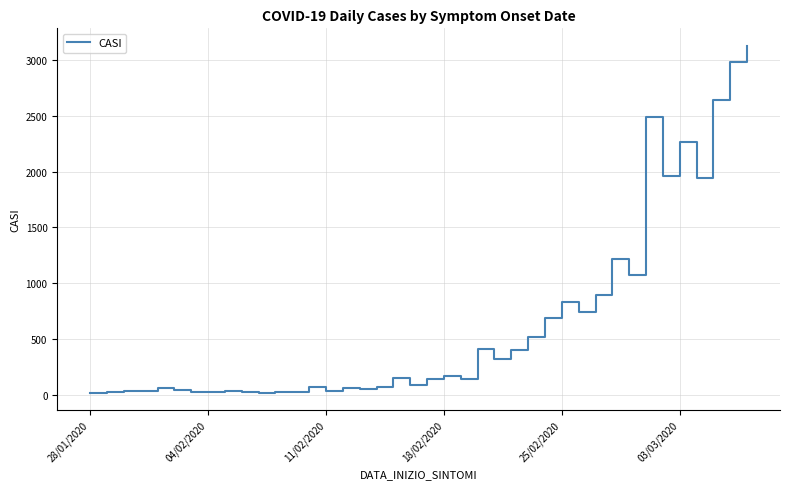

What is the difference between the maximum and minimum values?

3108